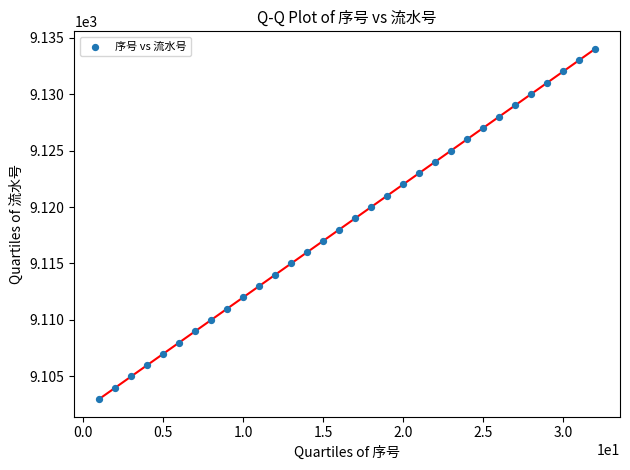

What is the range of X values (max minus min)?

31